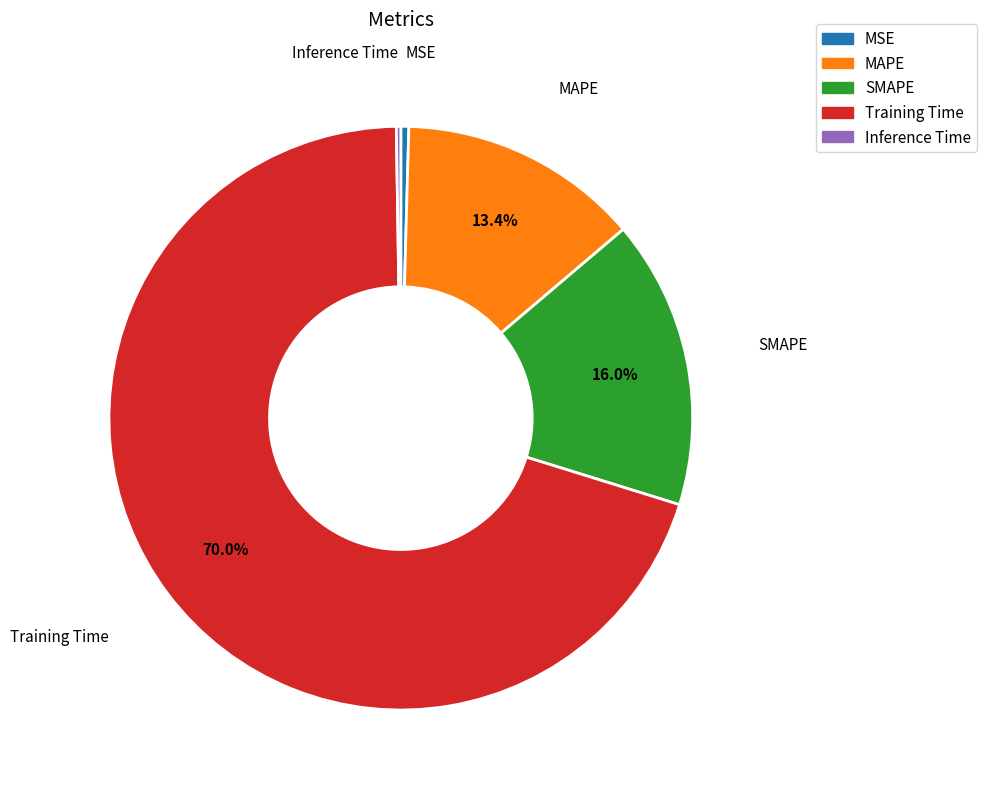

Does any single category account for the majority?

Yes